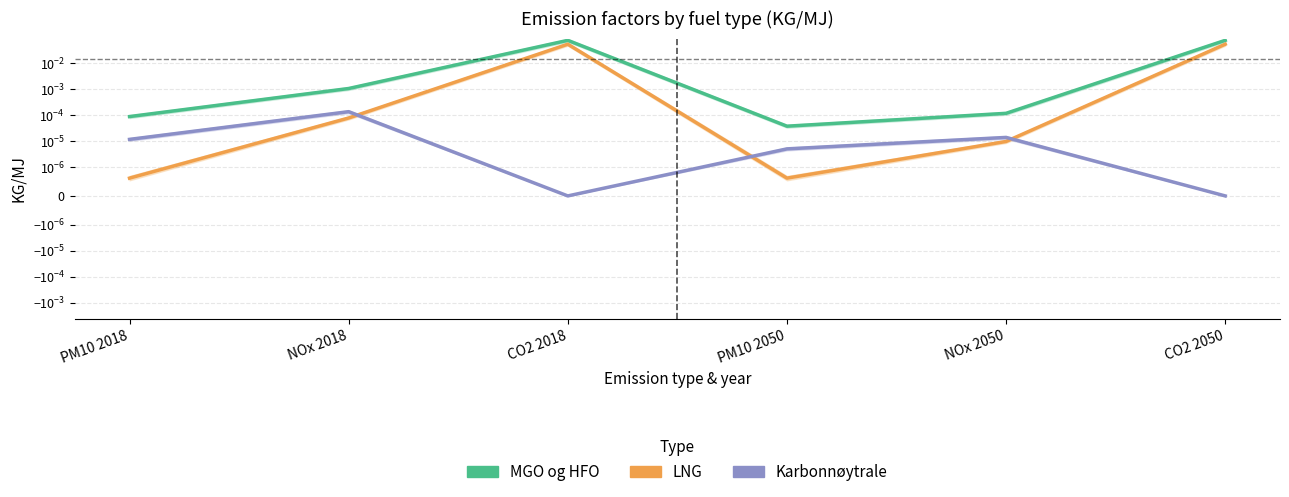

What value does the MGO og HFO series have at CO2 2018?

0.1